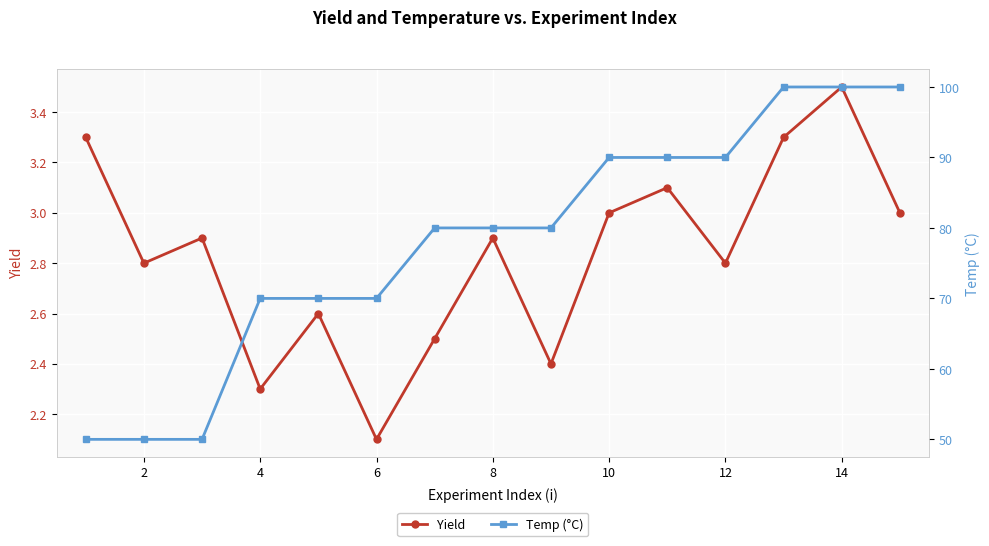

Reading left to right, list all the values displayed in this chart.

Yield: 3.3	2.8	2.9	2.3	2.6	2.1	2.5	2.9	2.4	3.0	3.1	2.8	3.3	3.5	3.0
Temp (°C): 50.0	50.0	50.0	70.0	70.0	70.0	80.0	80.0	80.0	90.0	90.0	90.0	100.0	100.0	100.0